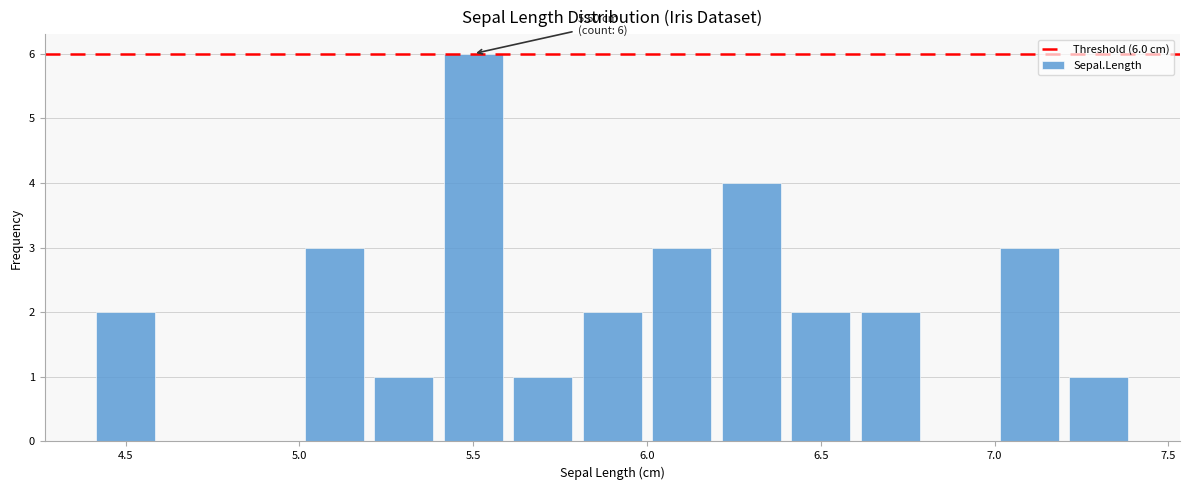

Which range on the x-axis has the tallest bar?

5.4 to 5.6